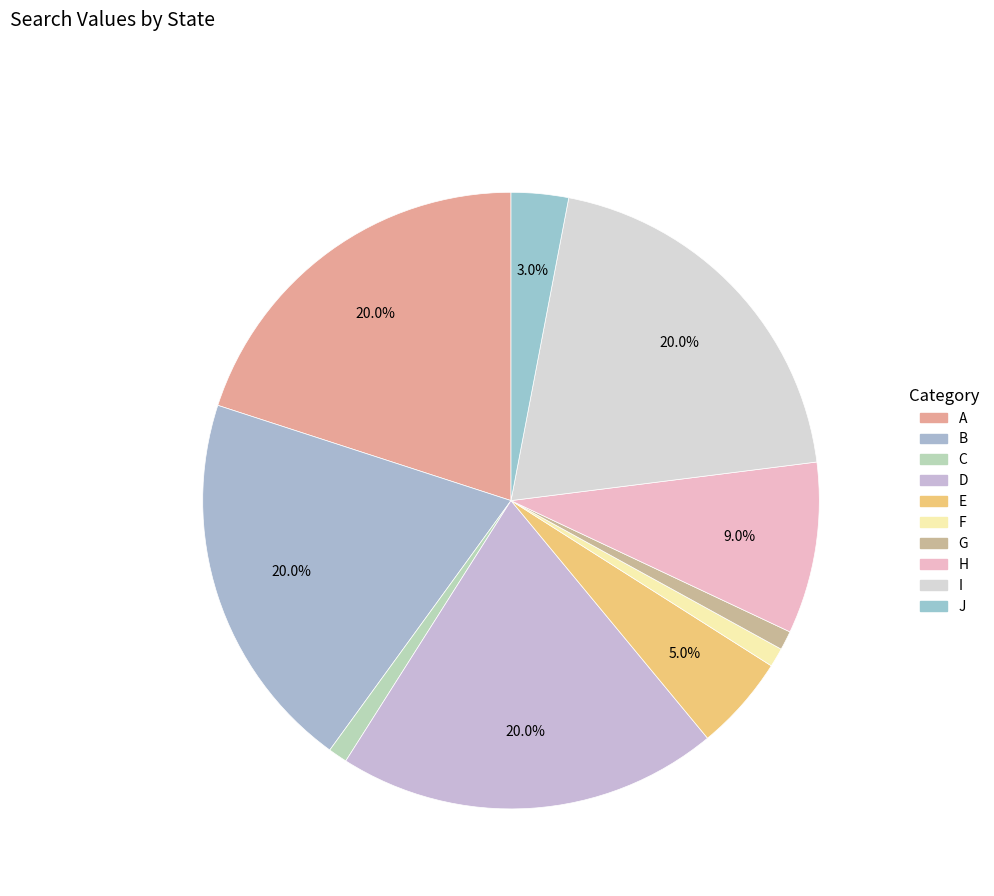

What percentage do F and B together represent?

21.0%